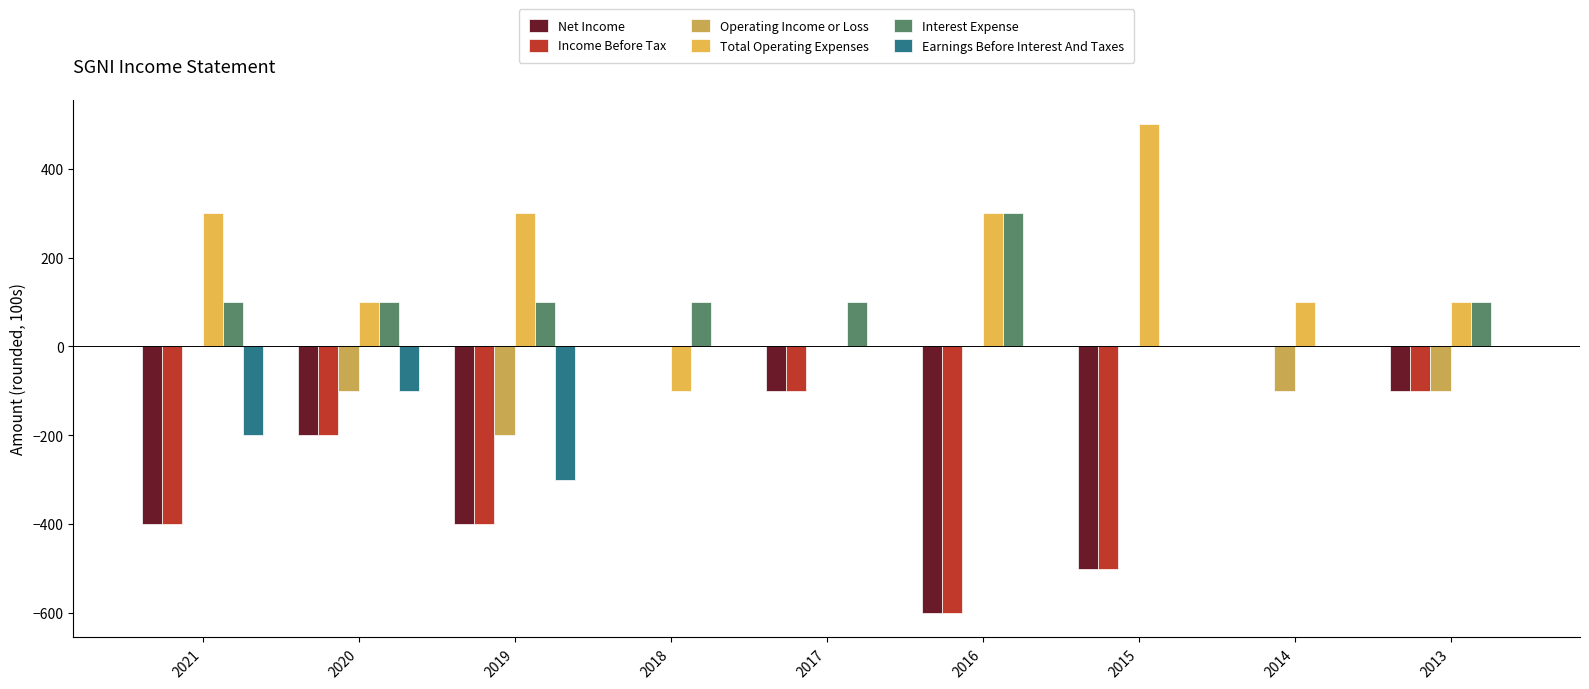

What is the minimum value shown in the chart?

-600